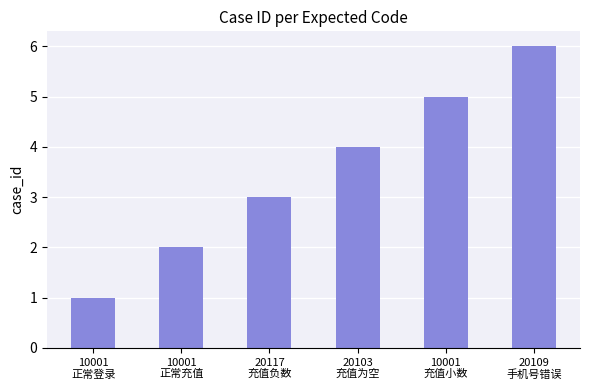

The value at 10001
正常充值 is 2. True or false?

True